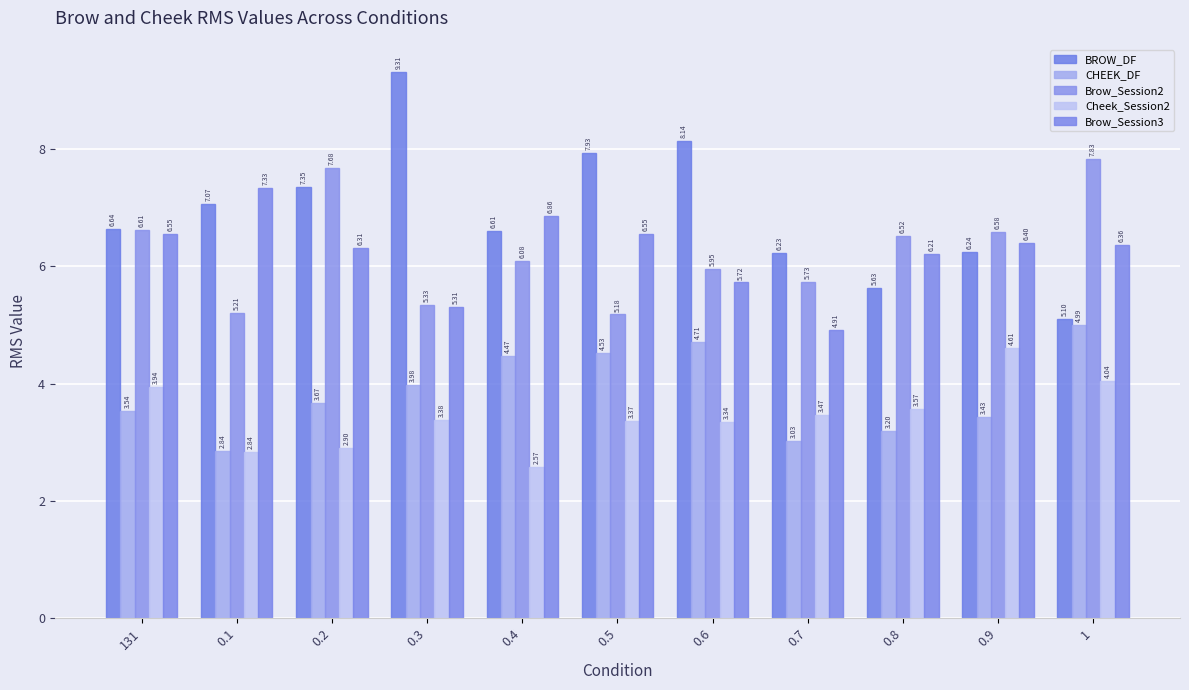

What is the maximum value for BROW_DF?

9.3